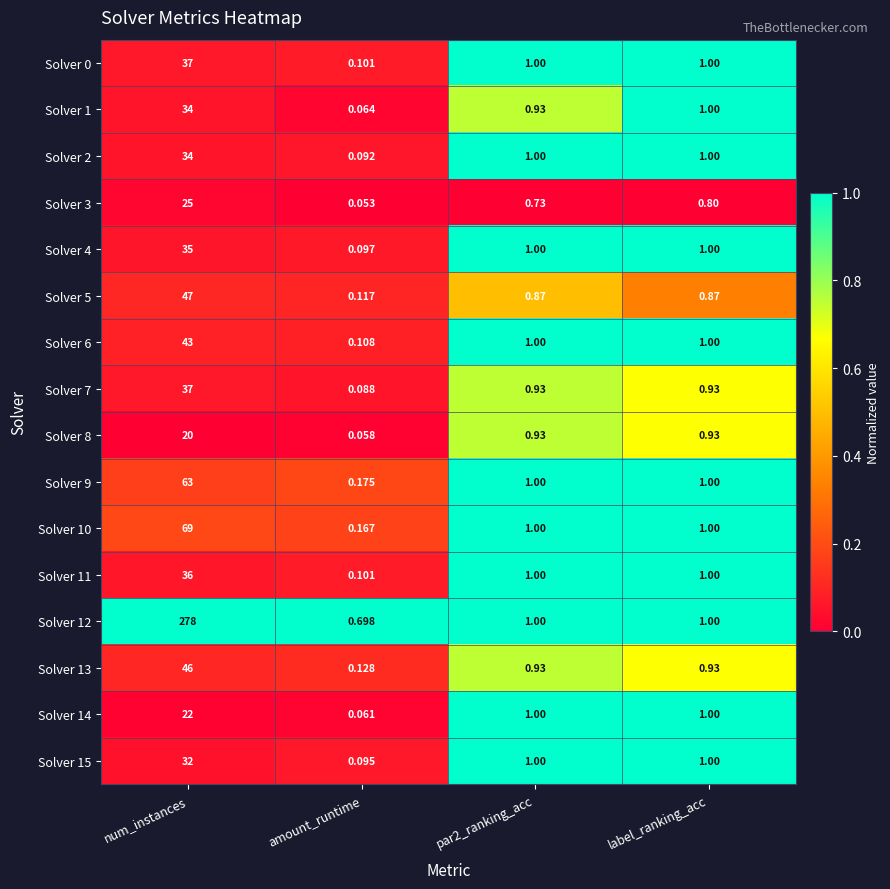

Which category has the highest value in the Solver 15 series?

num_instances